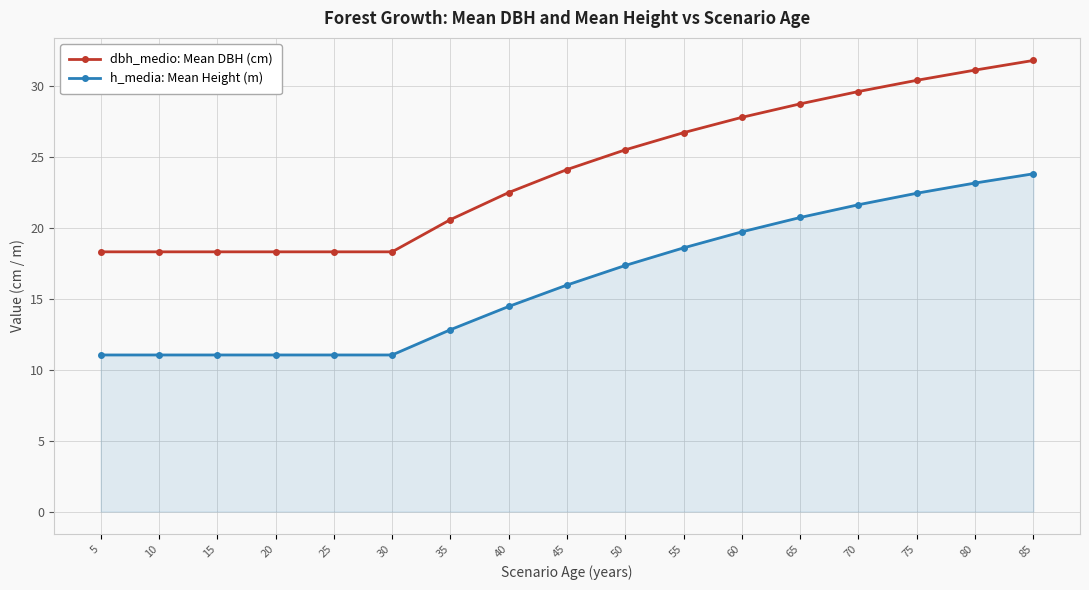

What is the sum of all h_media: Mean Height (m) values?

276.9